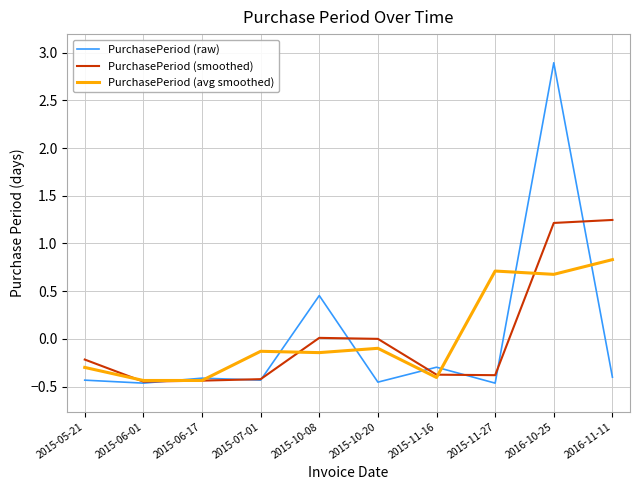

Which series has the widest spread of values?

PurchasePeriod (raw)